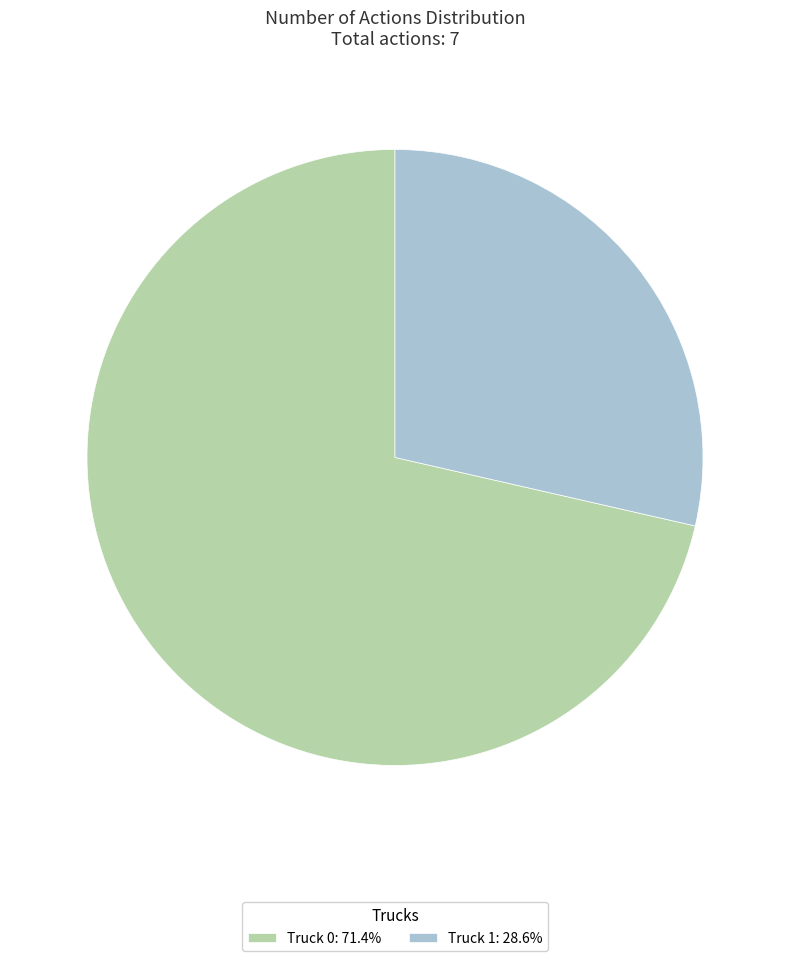

Is there any slice that represents more than half of the pie?

Yes